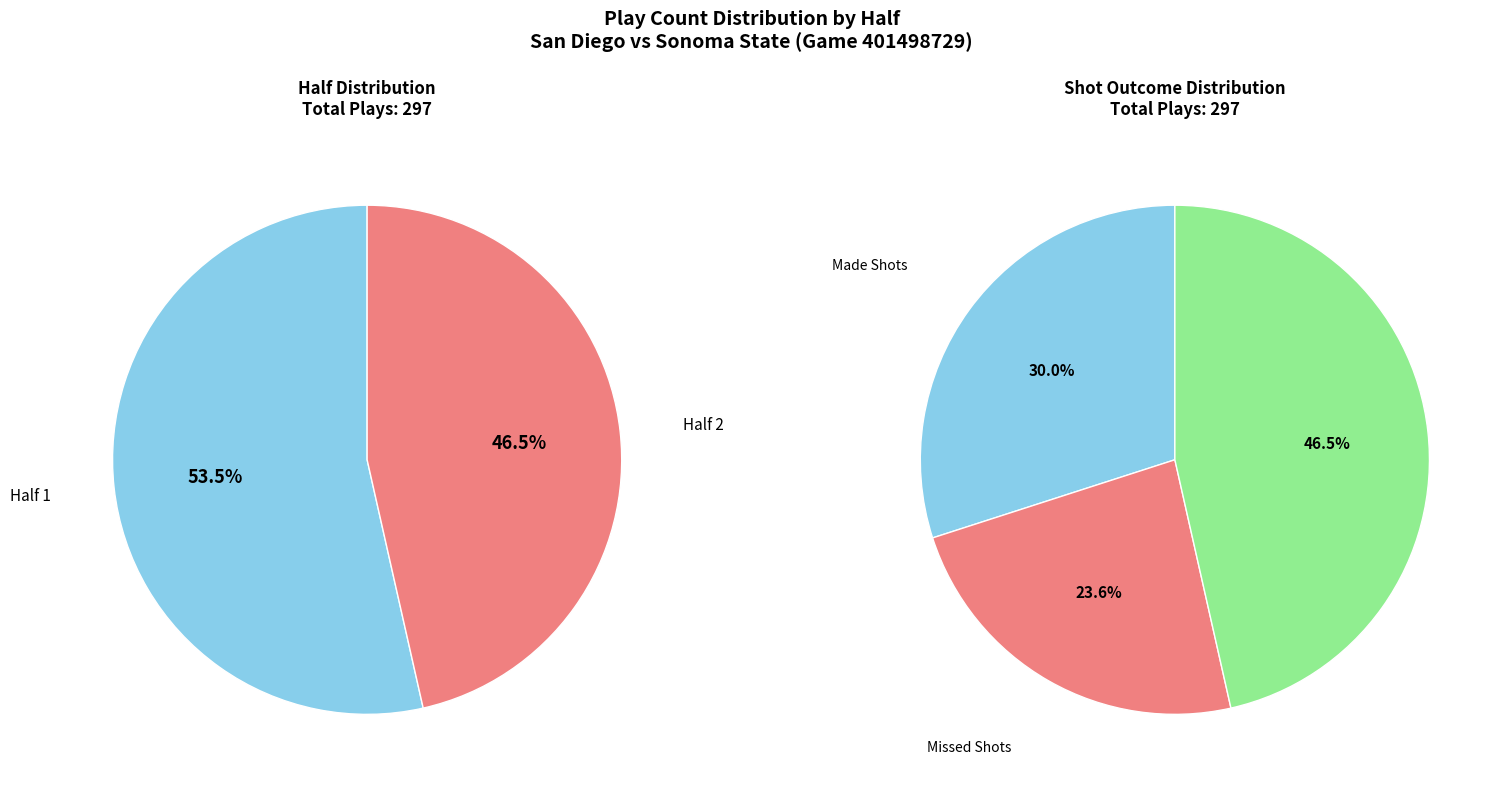

To the nearest percent, what is the average slice percentage?

50%